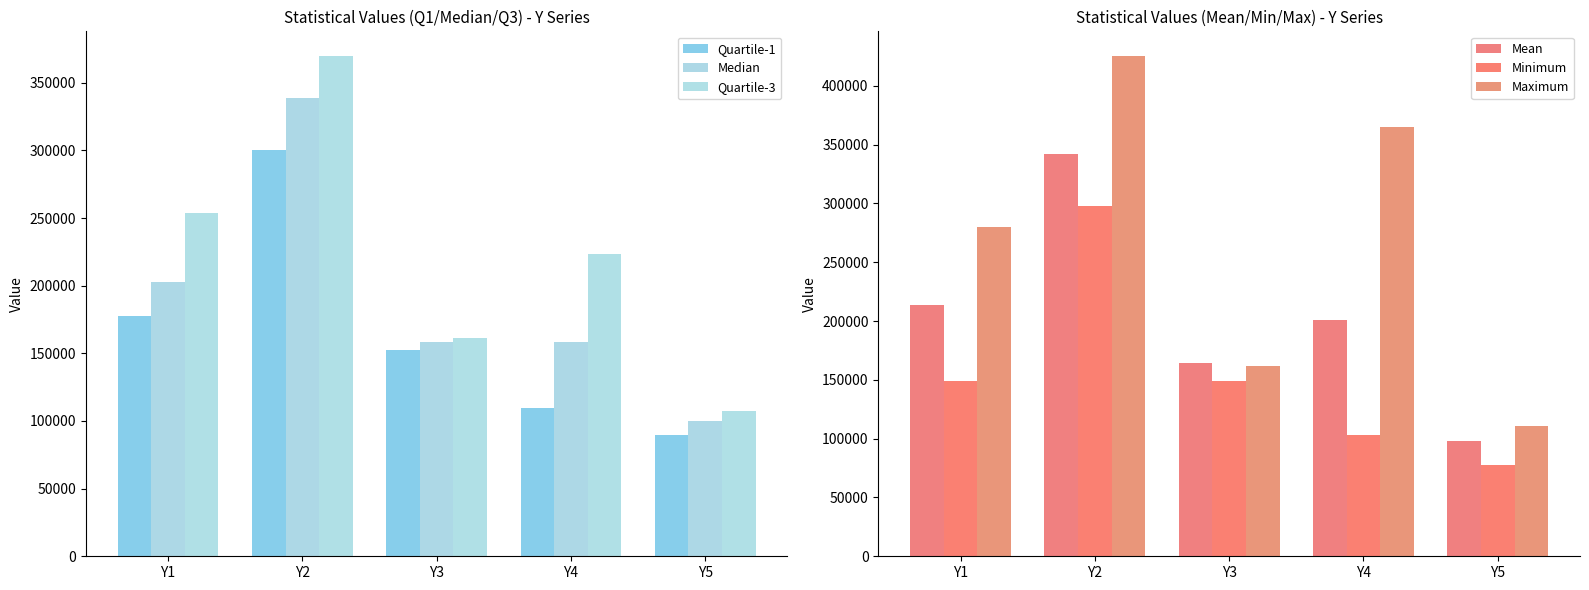

True or false: Maximum has a value of 186687 at Y5.

False